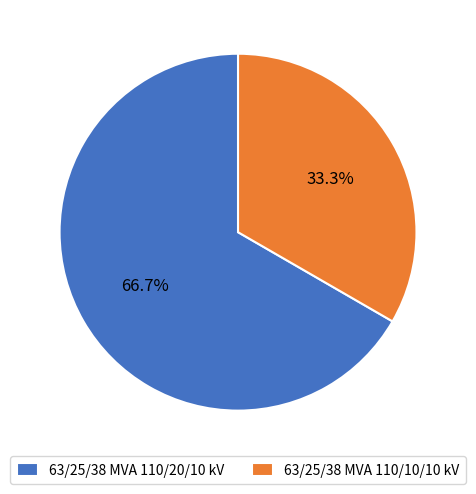

Between 63/25/38 MVA 110/20/10 kV and 63/25/38 MVA 110/10/10 kV, which is larger?

63/25/38 MVA 110/20/10 kV